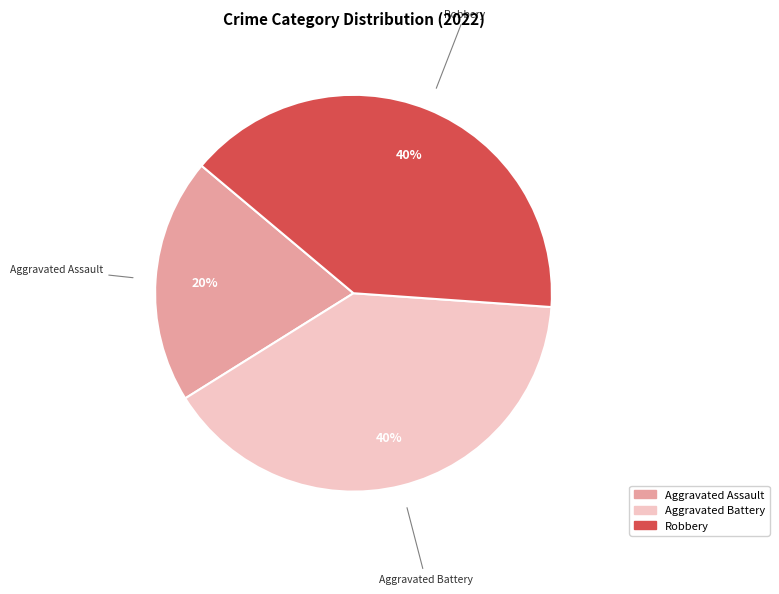

How many slices are in this pie chart?

3